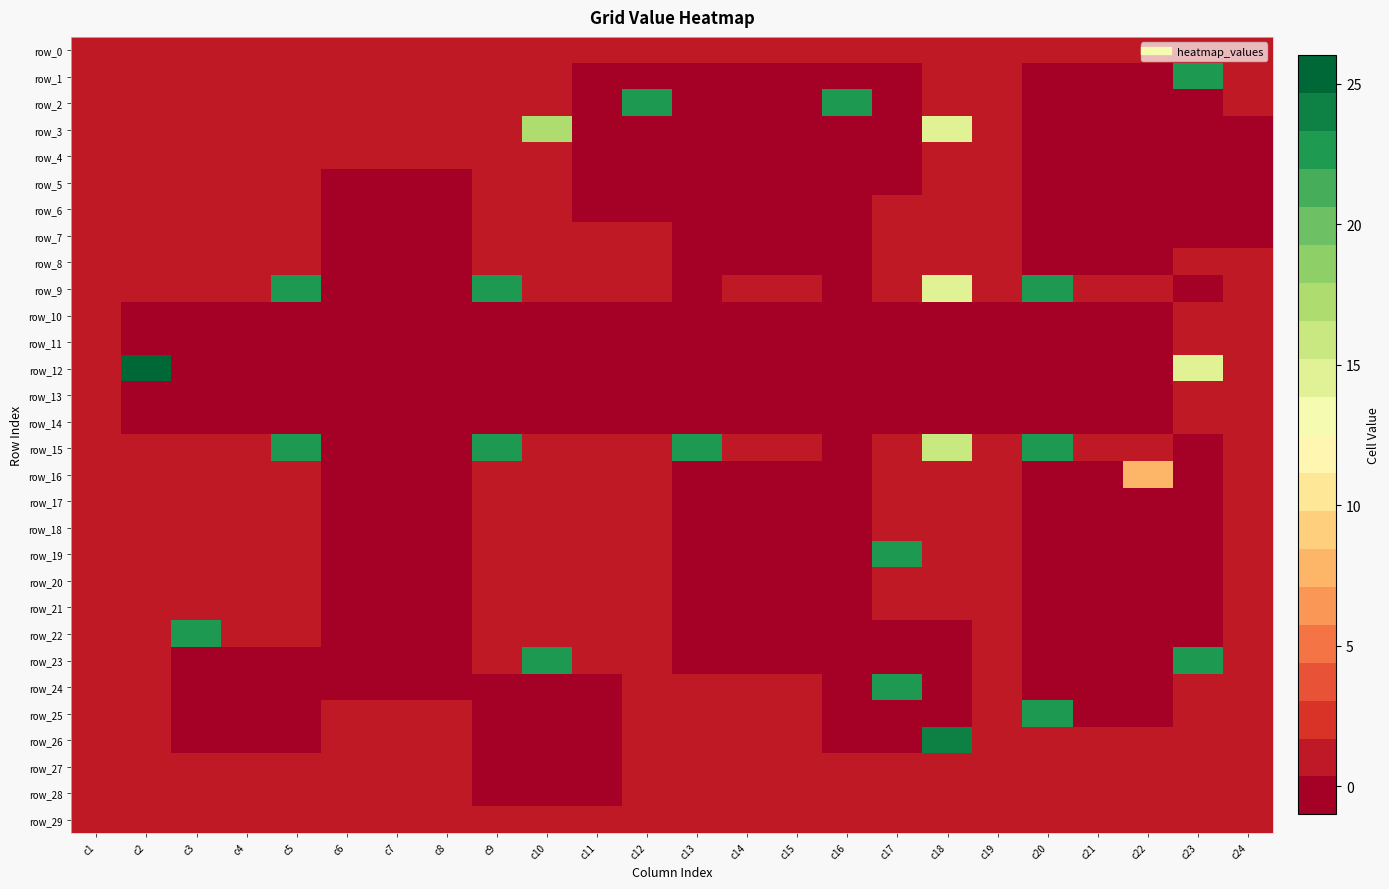

At c4, list the series in order from largest to smallest.

row_0, row_1, row_2, row_3, row_4, row_5, row_6, row_7, row_8, row_9, row_15, row_16, row_17, row_18, row_19, row_20, row_21, row_22, row_27, row_28, row_29, row_10, row_11, row_12, row_13, row_14, row_23, row_24, row_25, row_26